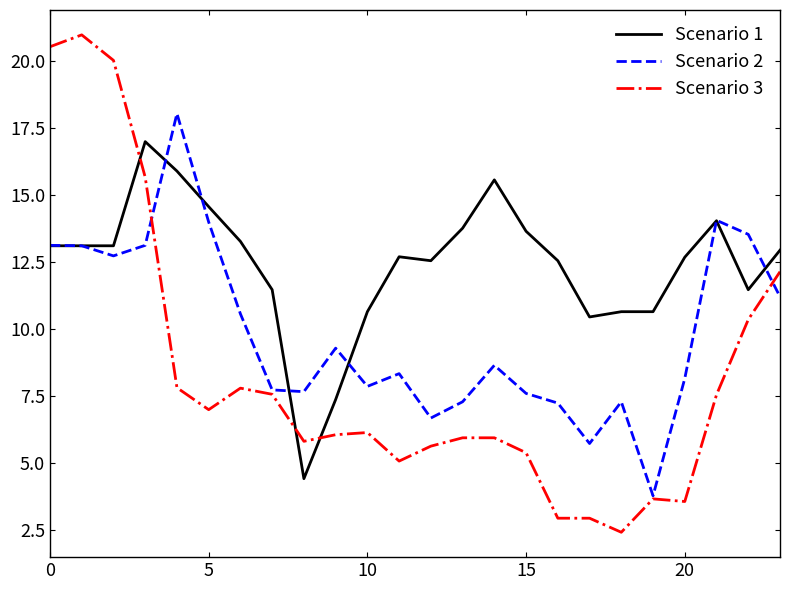

What is the average value of the Scenario 1 series?

12.4